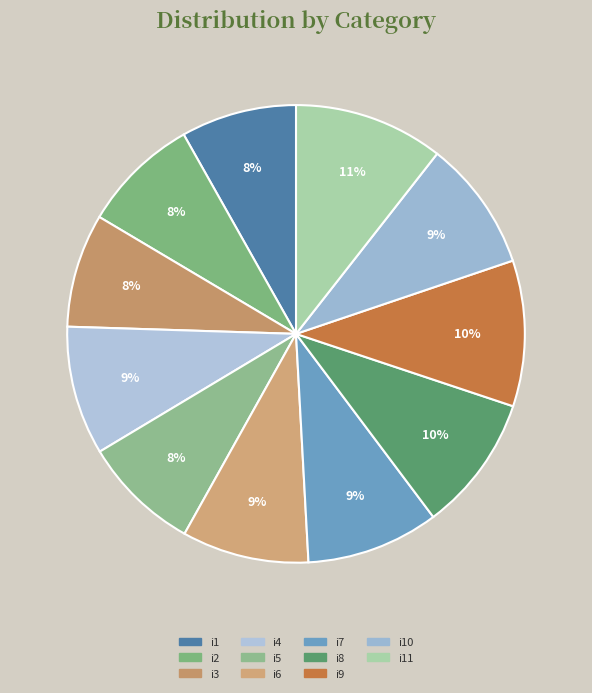

Rank the categories by value from highest to lowest.

i11, i9, i8, i7, i10, i4, i6, i2, i5, i1, i3